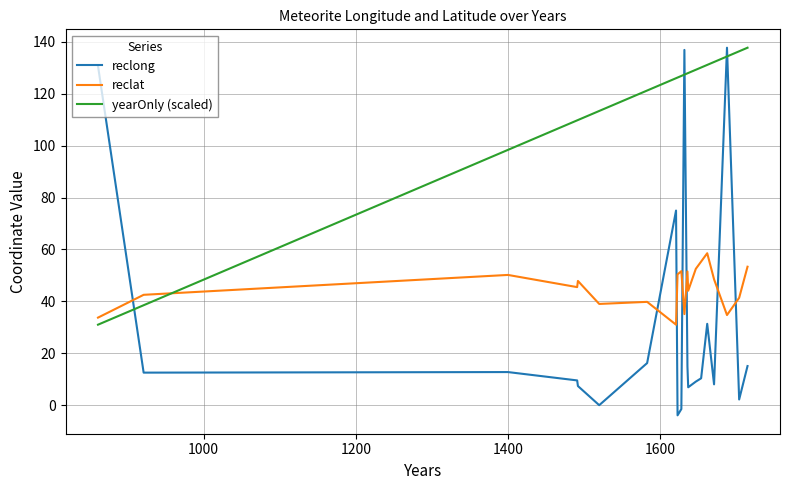

Which series has the largest total across all categories?

yearOnly (scaled)